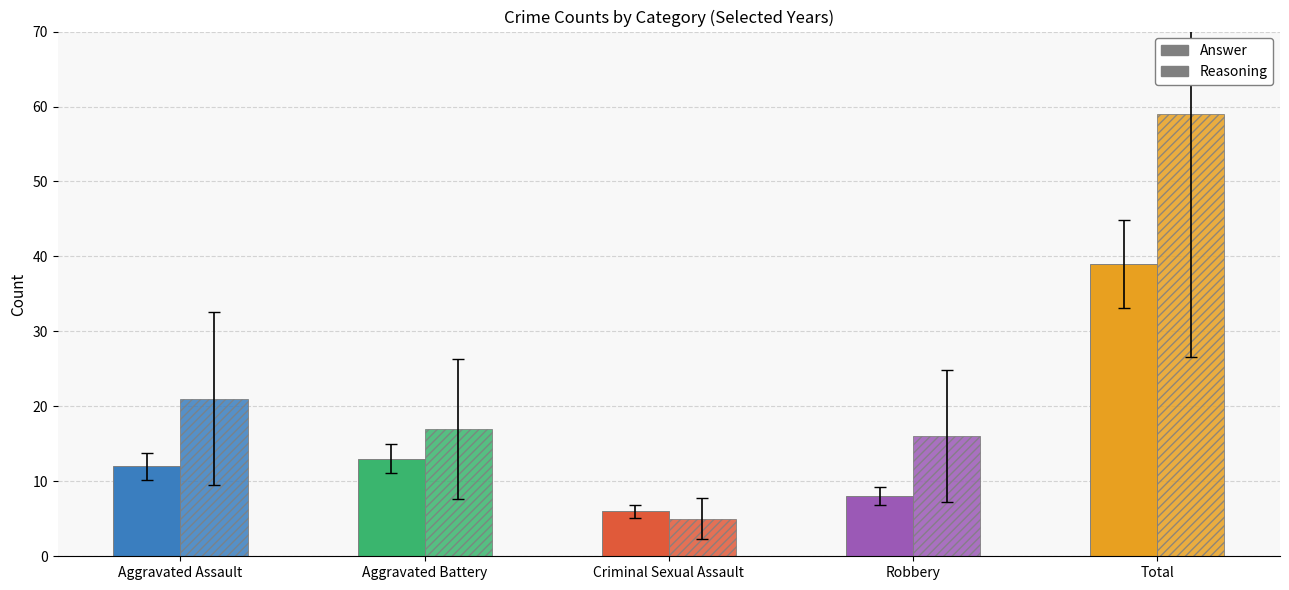

At how many categories does at least one series exceed 7?

4